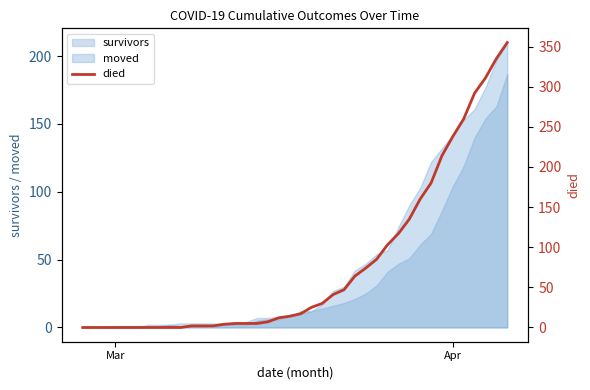

The value of survivors at Apr is 104. True or false?

True